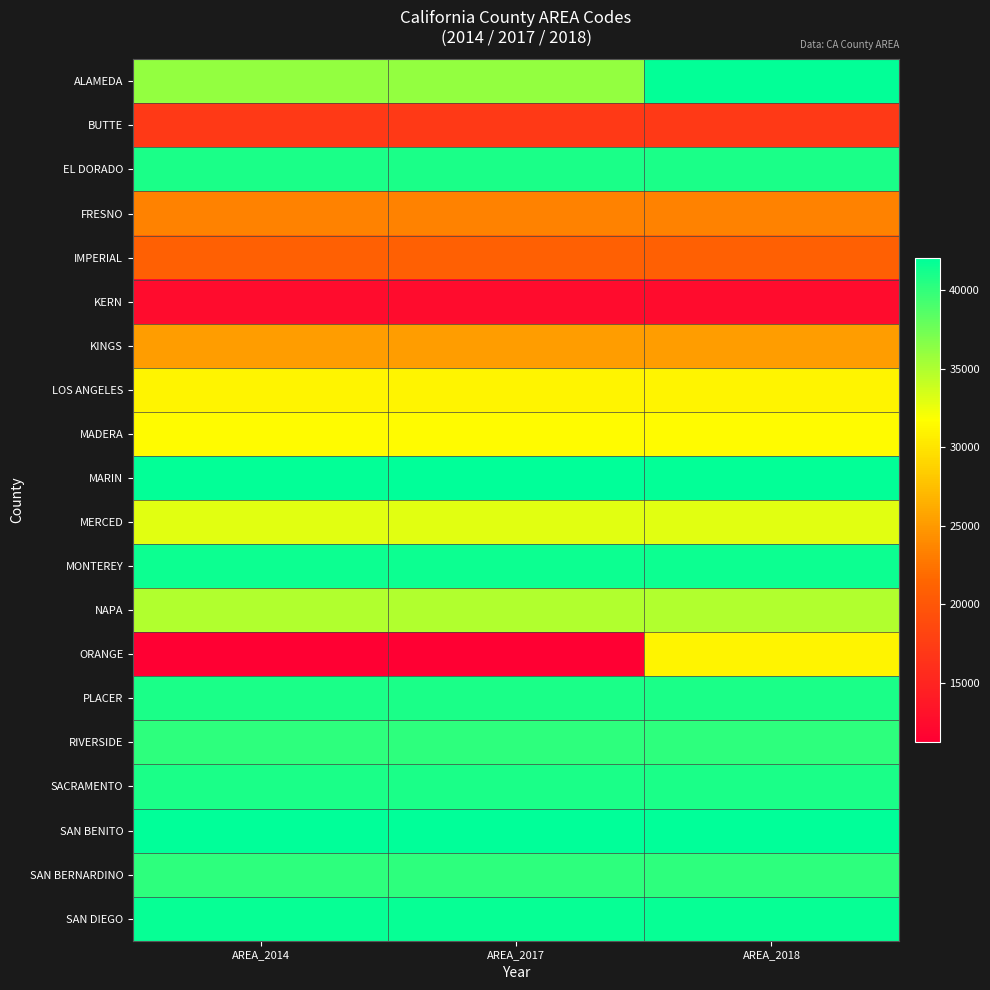

Which series changed the most between AREA_2017 and AREA_2018?

ORANGE